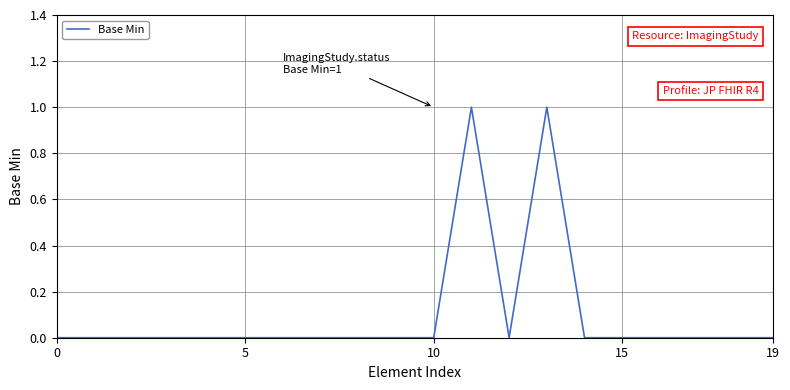

Does the chart display data point markers on the line(s)?

No